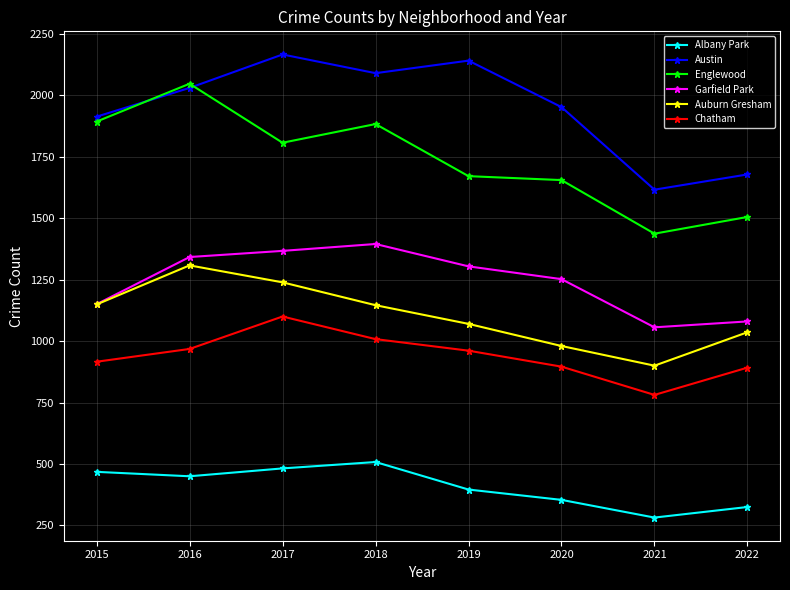

What is the sum of the Auburn Gresham values at 2019 and 2017?

2309